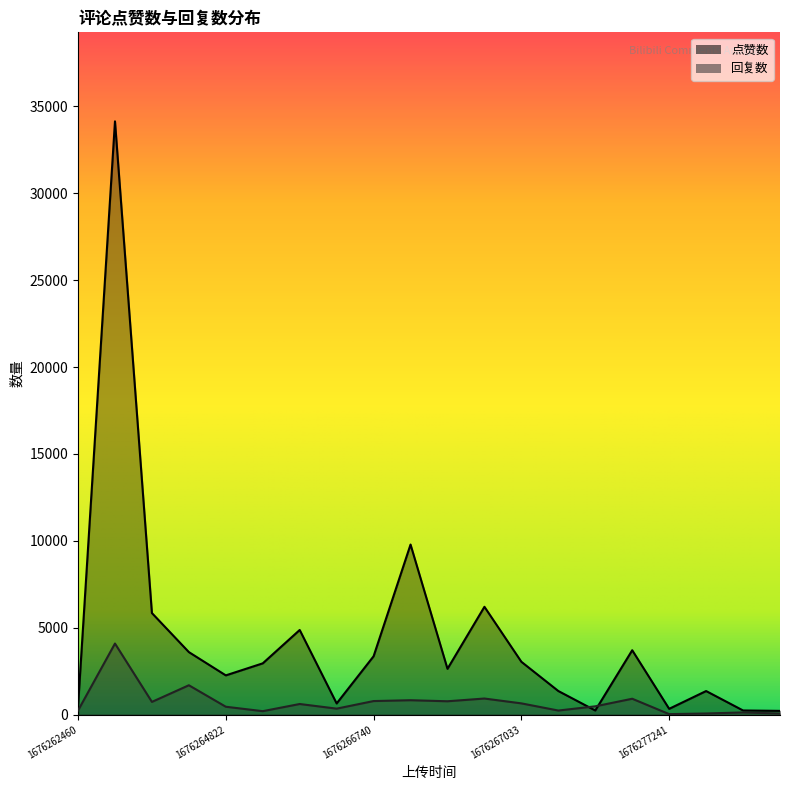

Where is the first local minimum for 回复数?

1676264327